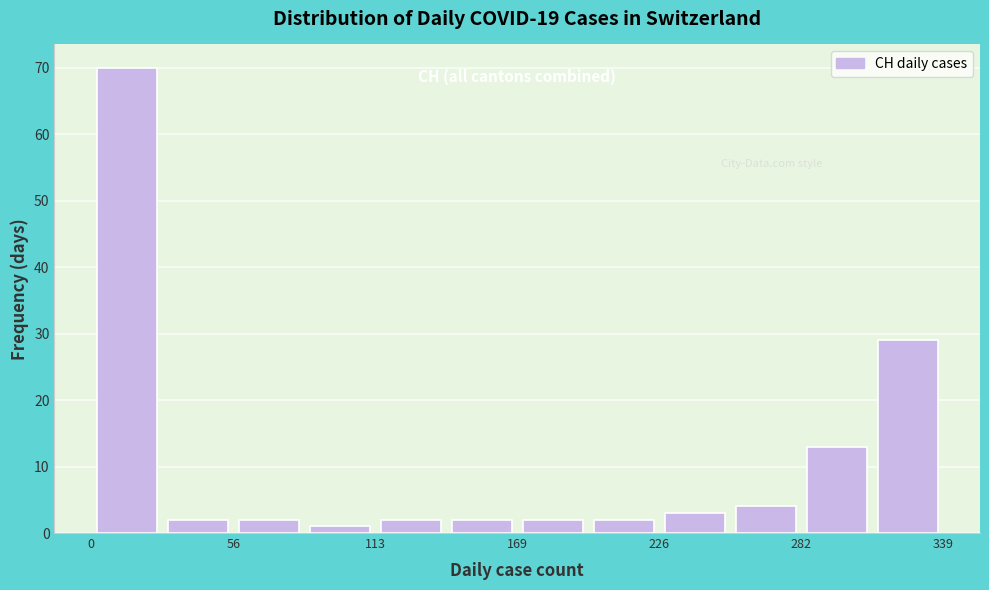

Read against the x-axis, roughly where is the centre of the tallest bar?

10